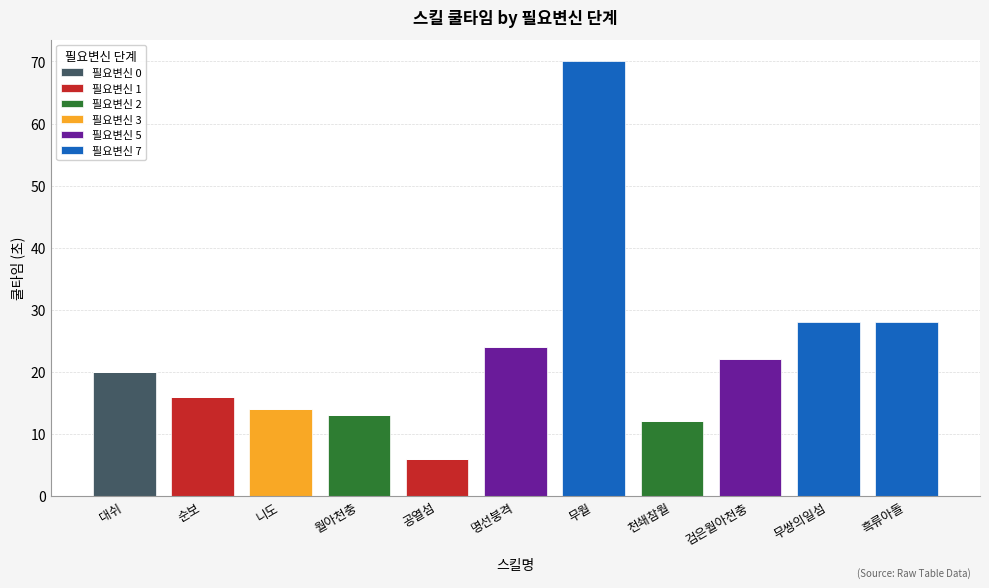

At which category is the sum across all series the highest?

무월